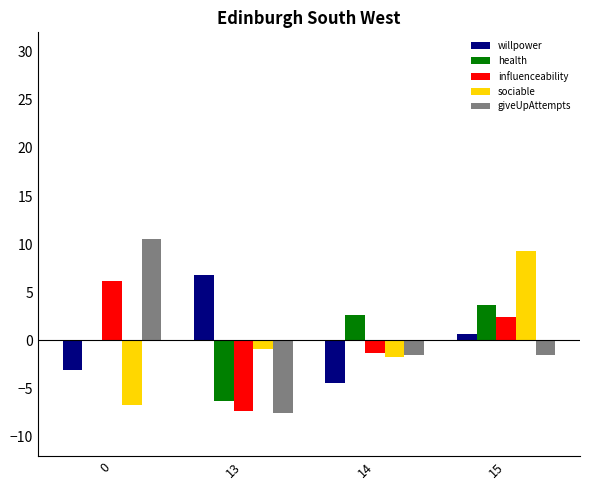

What is the approximate value of influenceability at 13?

-7.4